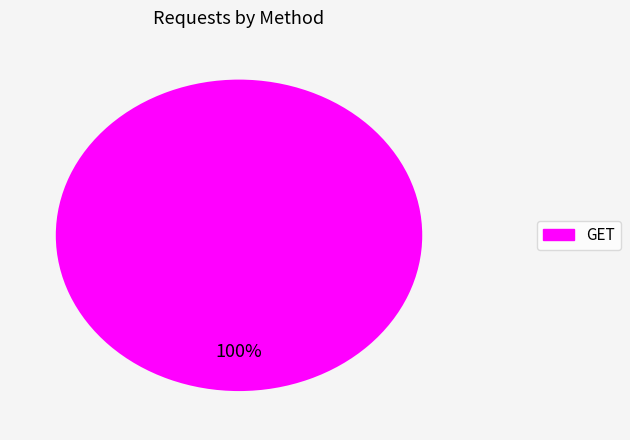

Does any single category account for the majority?

Yes